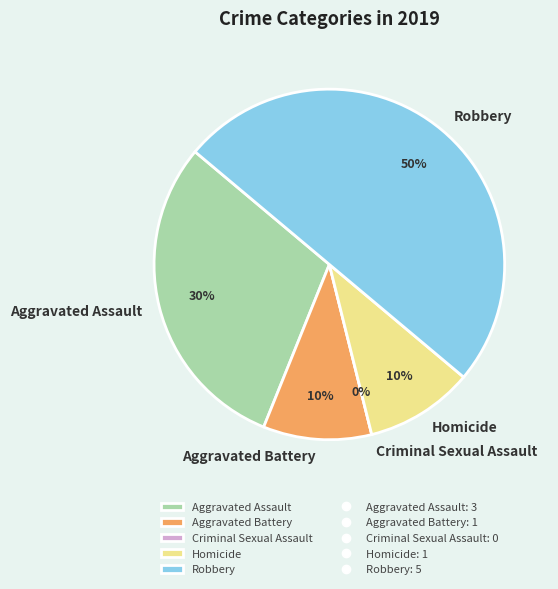

What is the ratio of the value at Robbery to the value at Homicide?

5.0